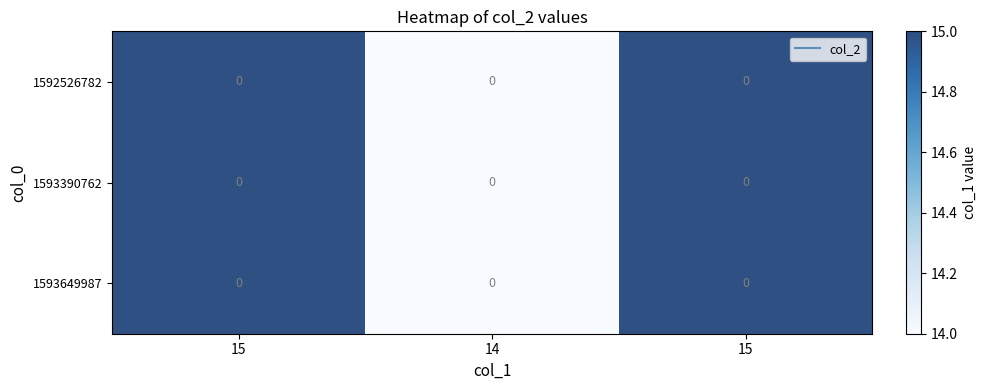

How many 1593390762 values are between 14 and 15?

3